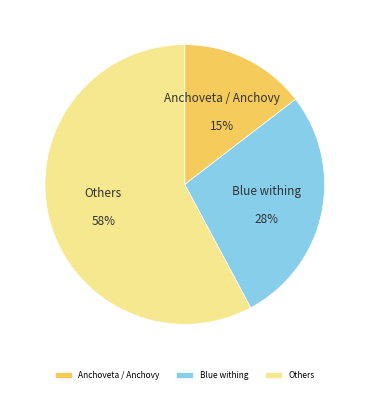

How many slices are in this pie chart?

3